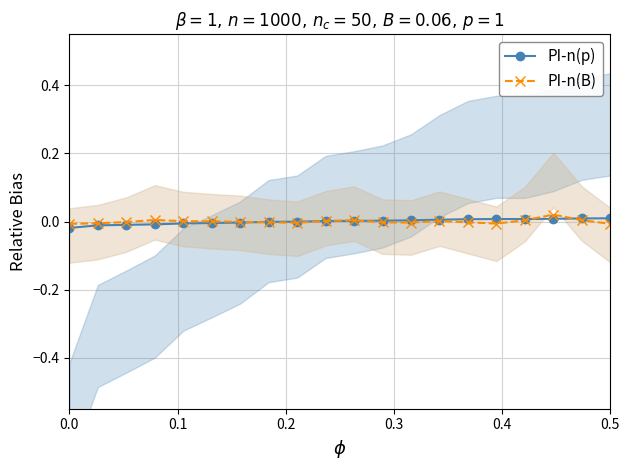

True or false: PI-n(B) has more than 1 interior local peaks.

True